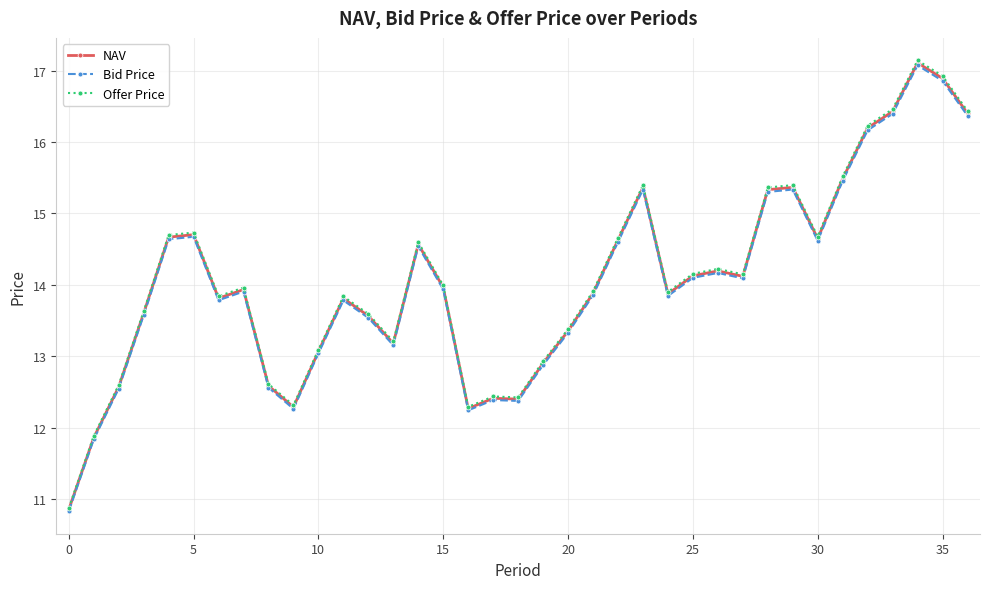

What is the highest value of the NAV series?

17.1